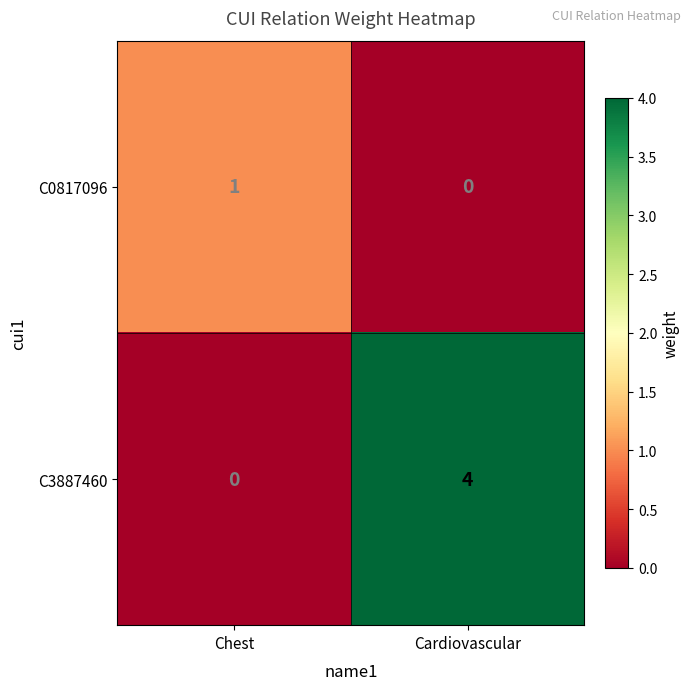

What is the difference between the C3887460 values at Cardiovascular and Chest?

4